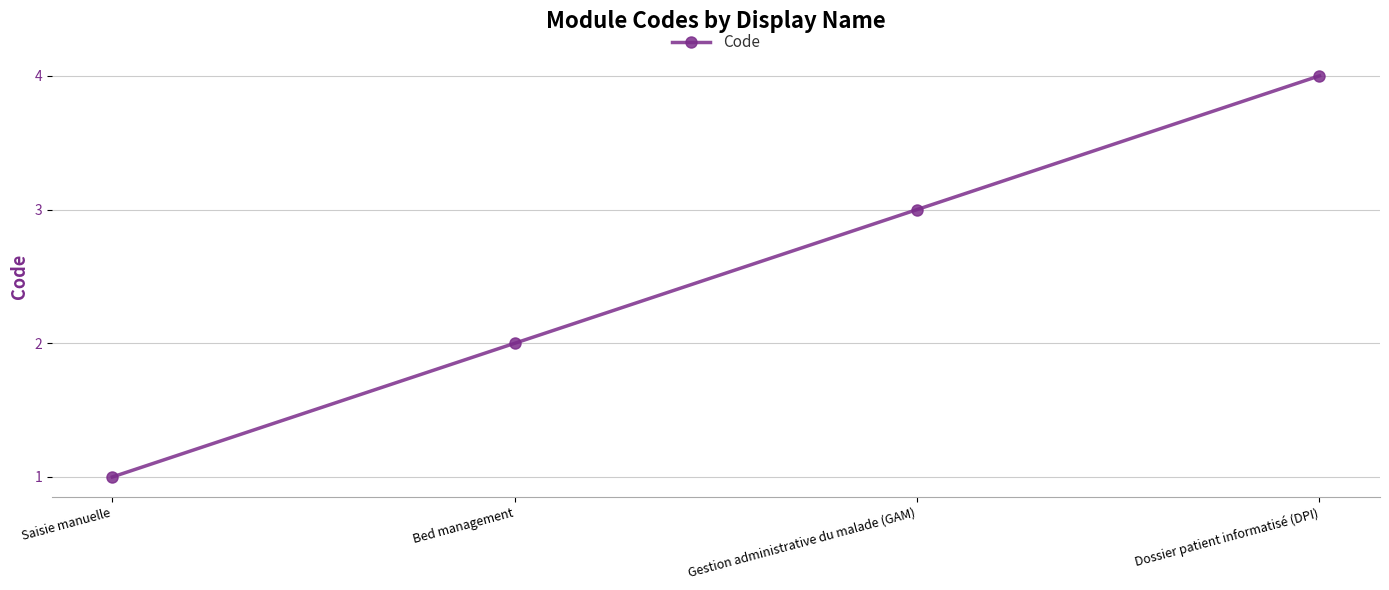

True or false: there are more than 0 points higher than both neighbors.

False